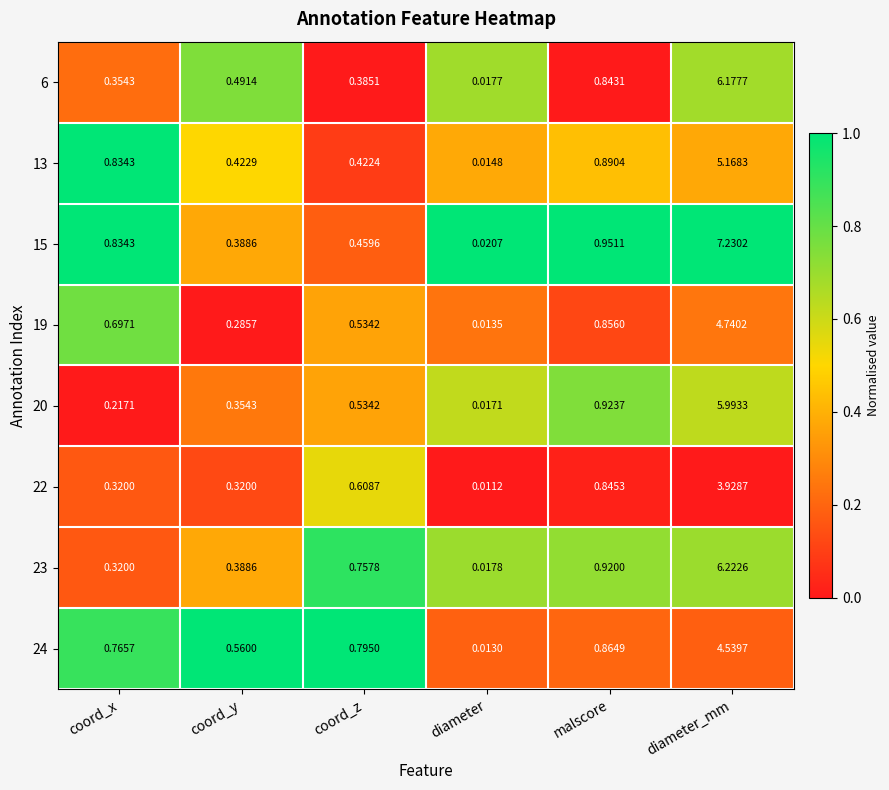

Where is 19 nearest to the value 2?

malscore